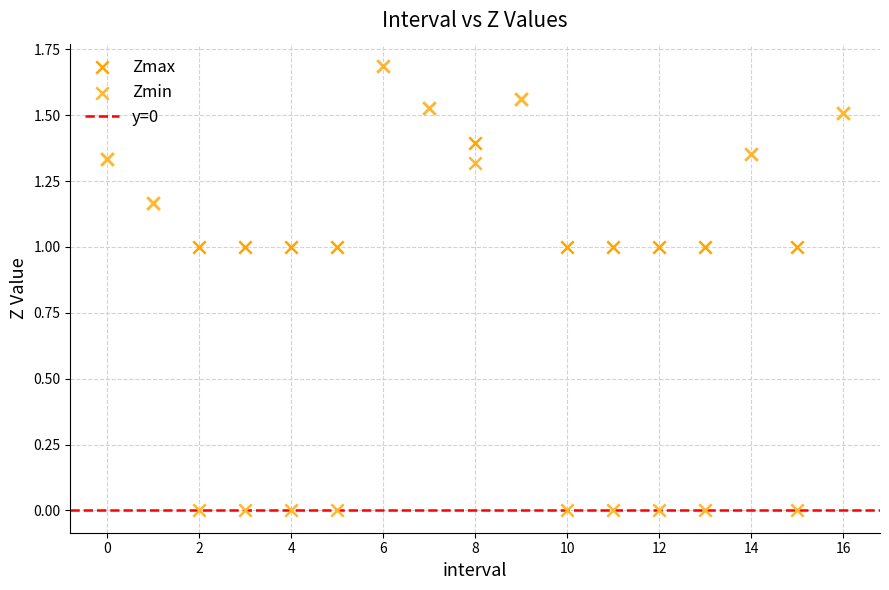

Which series has the widest spread of Y values?

Zmin